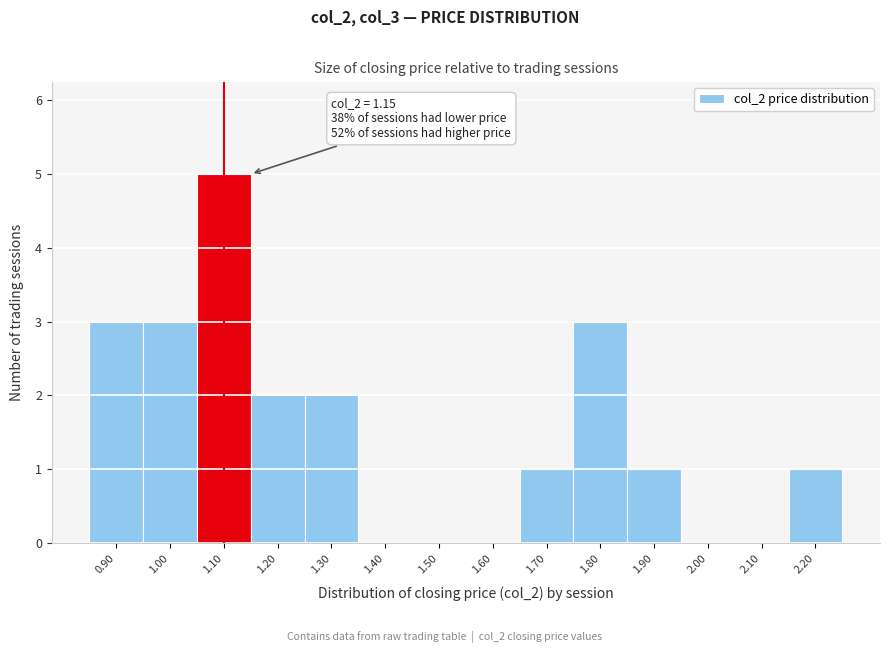

Reading right to left, extract all data points from this chart.

2.20=1	2.10=0	2.00=0	1.90=1	1.80=3	1.70=1	1.60=0	1.50=0	1.40=0	1.30=2	1.20=2	1.10=5	1.00=3	0.90=3